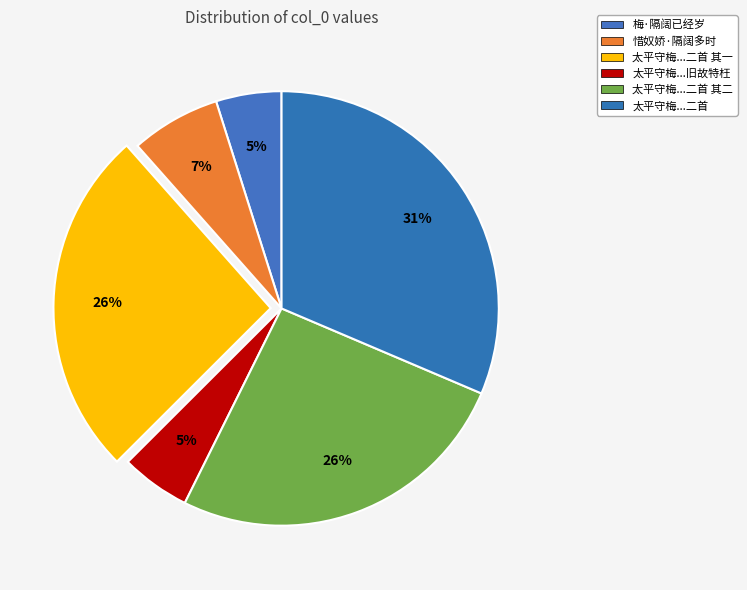

How many slices are in this pie chart?

6